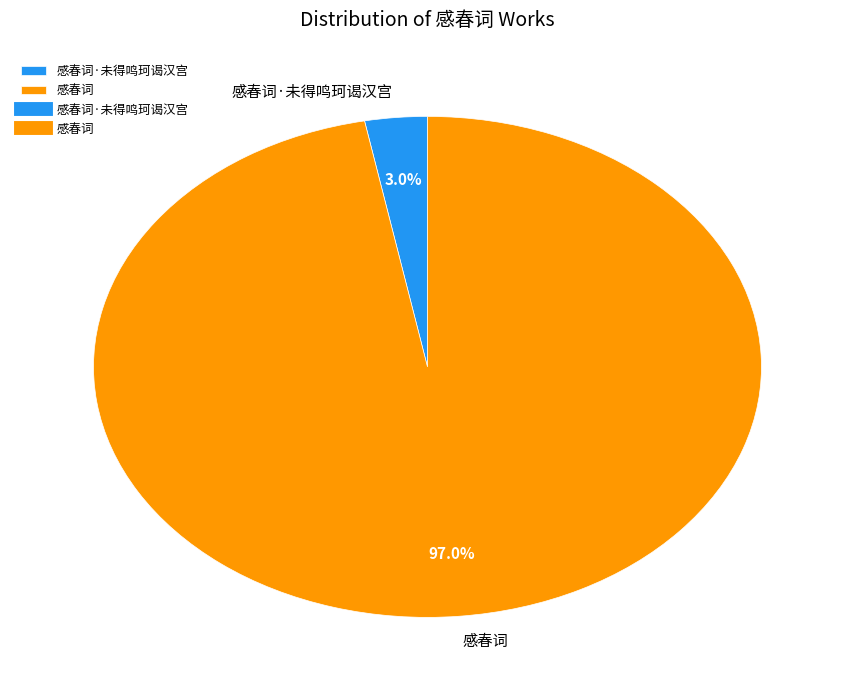

Rank the categories by value from highest to lowest.

感春词, 感春词·未得鸣珂谒汉宫